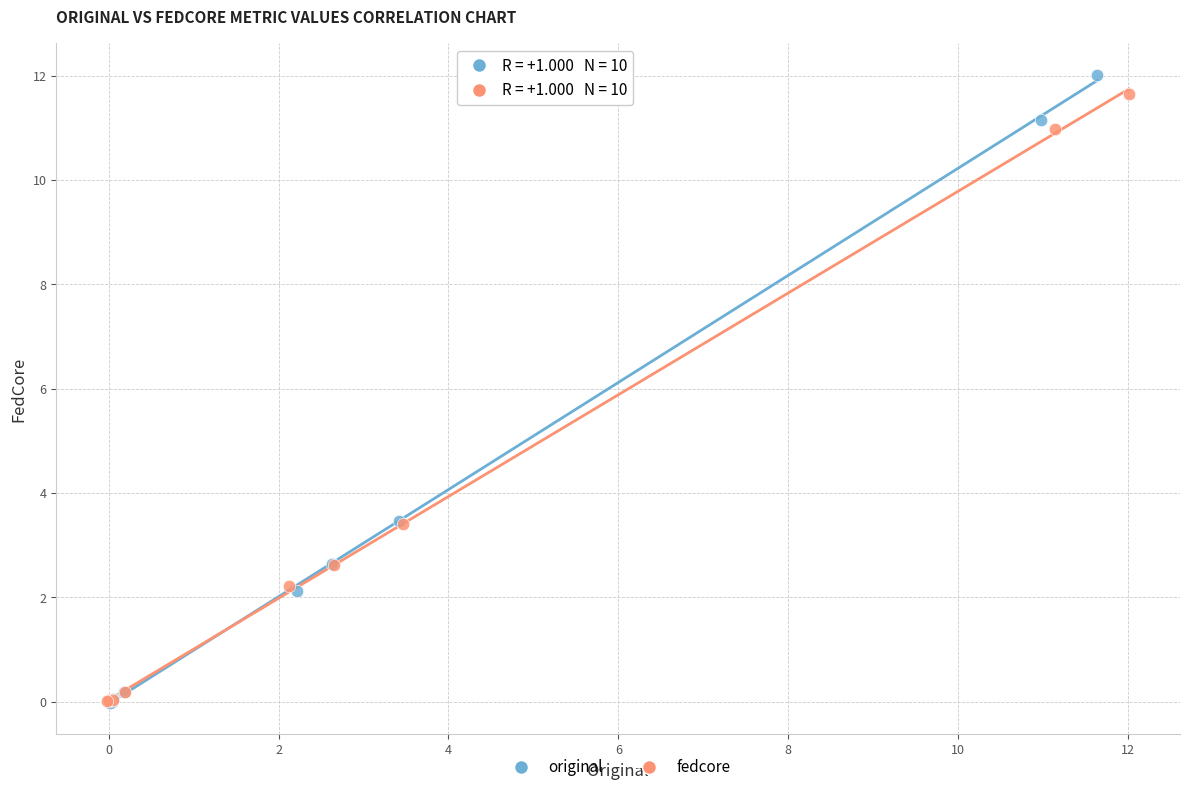

Which series has the widest spread of Y values?

original